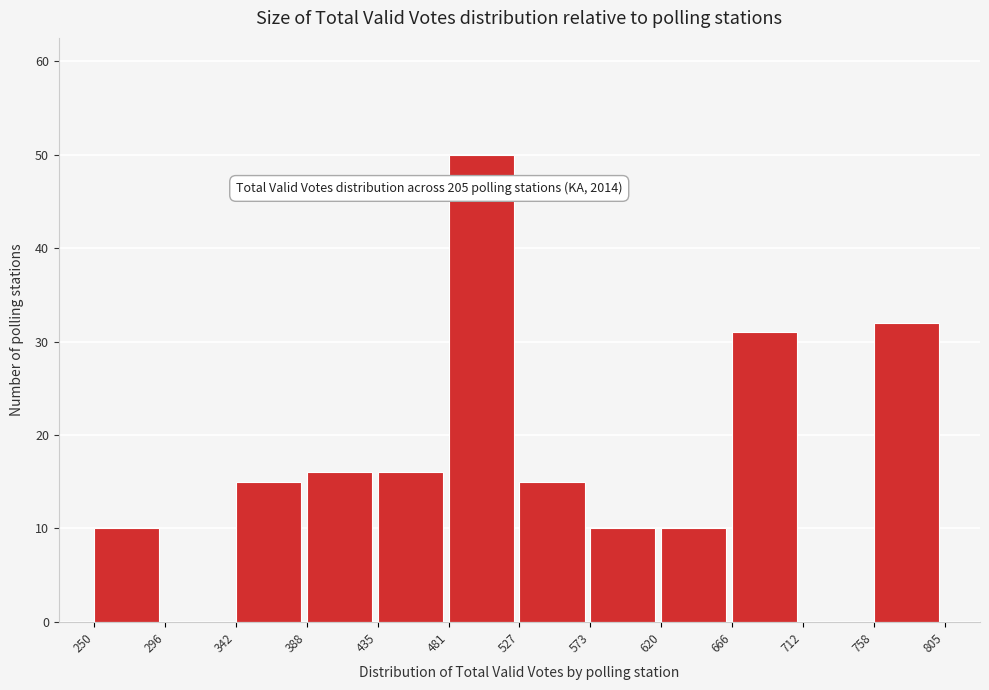

Which range on the x-axis has the tallest bar?

481 to 527